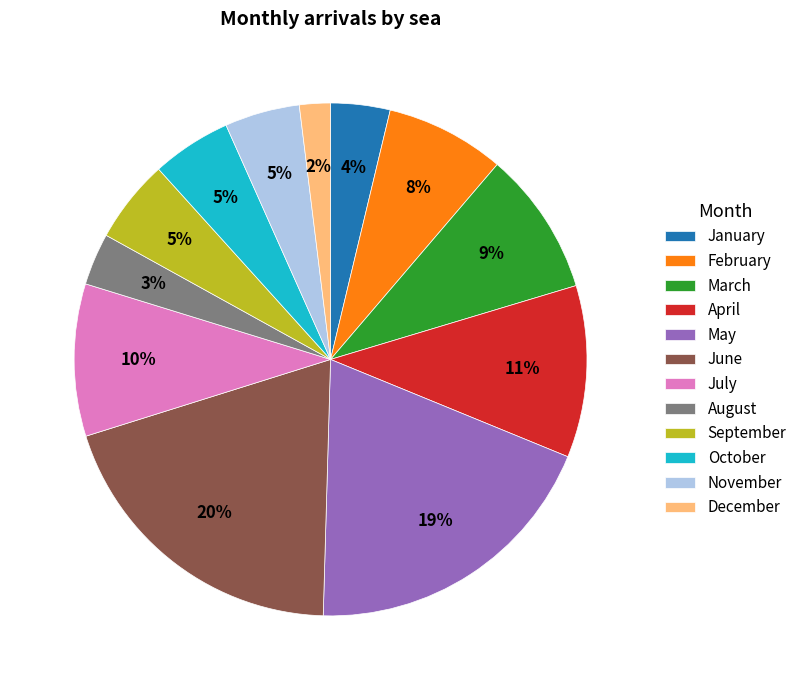

Is it true that May is 19% of the pie?

True